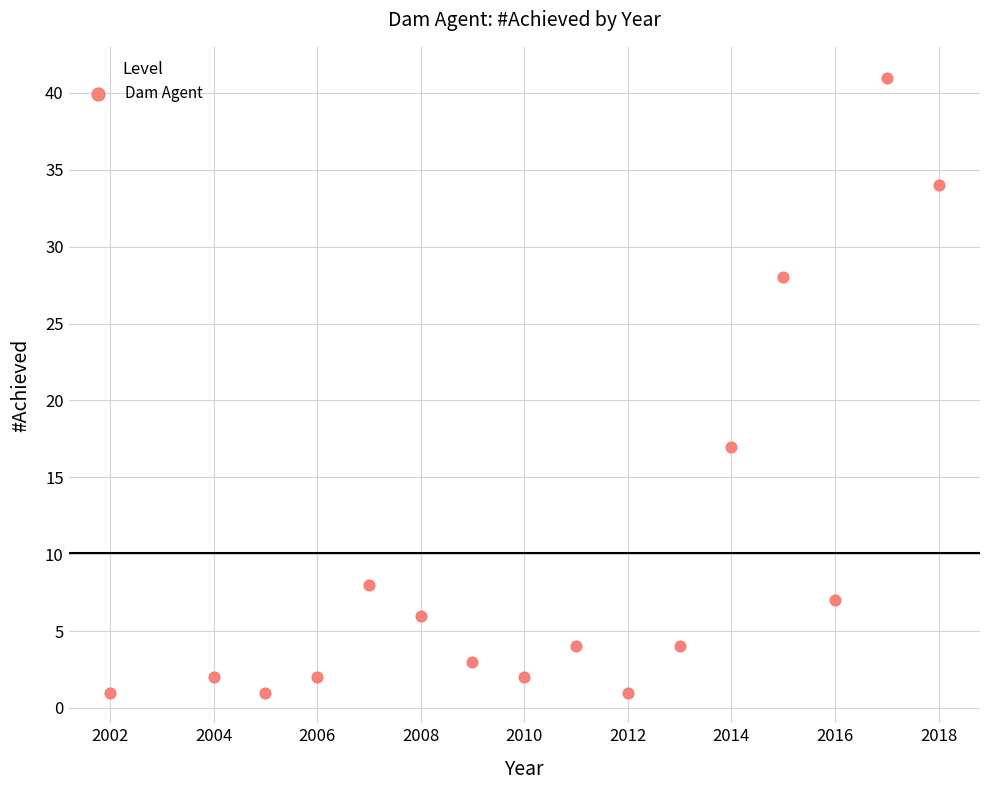

What is the range of Y values (max minus min)?

40